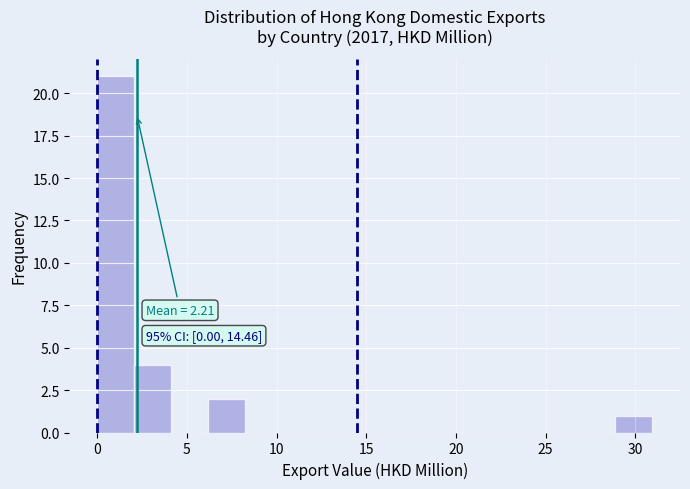

Over which range of the x-axis is the bar tallest?

0.0 to 2.0